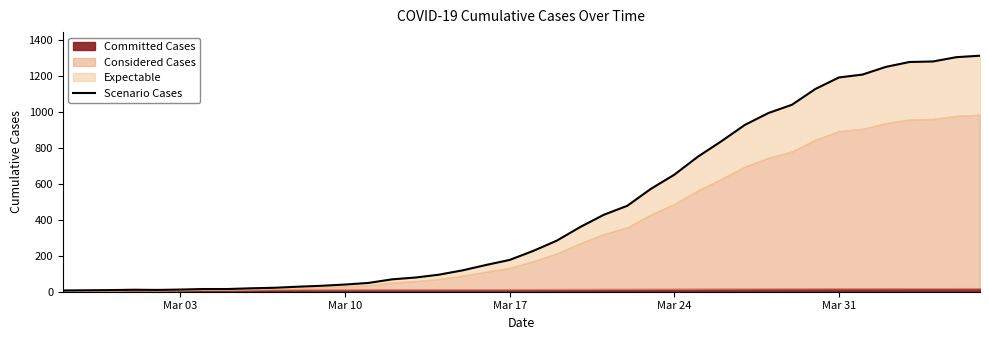

What is the value of the 16th point from the left?

79